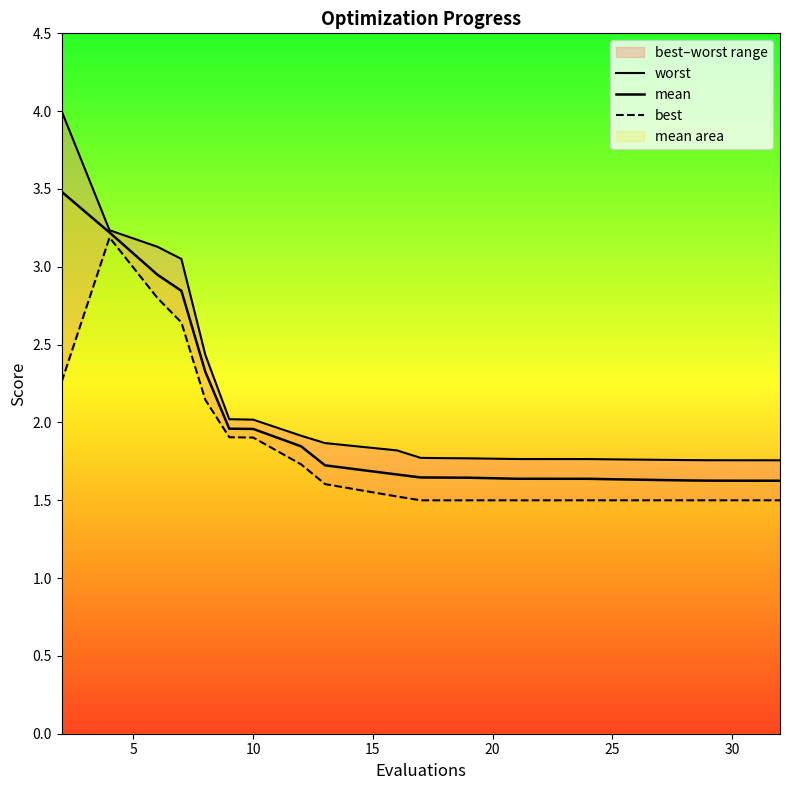

Rank the series by their maximum value, from lowest to highest.

best, mean, worst